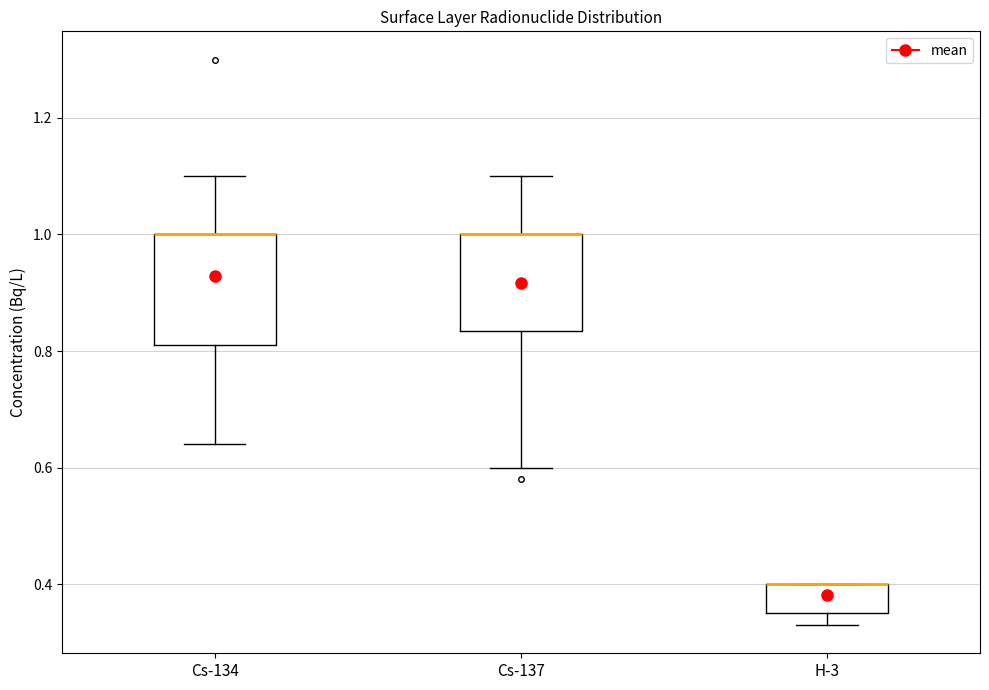

Reading left to right, read every box against the y-axis: the position of its median line, the range the box covers, and the ends of its whiskers. The values are not printed on the chart, so give them approximately, as read against the axis.

Cs-134: median 1.00 (drawn on the box's upper edge), box 0.82 to 1.00, whiskers 0.64 to 1.10
Cs-137: median 1.00 (drawn on the box's upper edge), box 0.84 to 1.00, whiskers 0.60 to 1.10
H-3: median 0.40 (drawn on the box's upper edge), box 0.36 to 0.40, whiskers 0.34 to 0.40